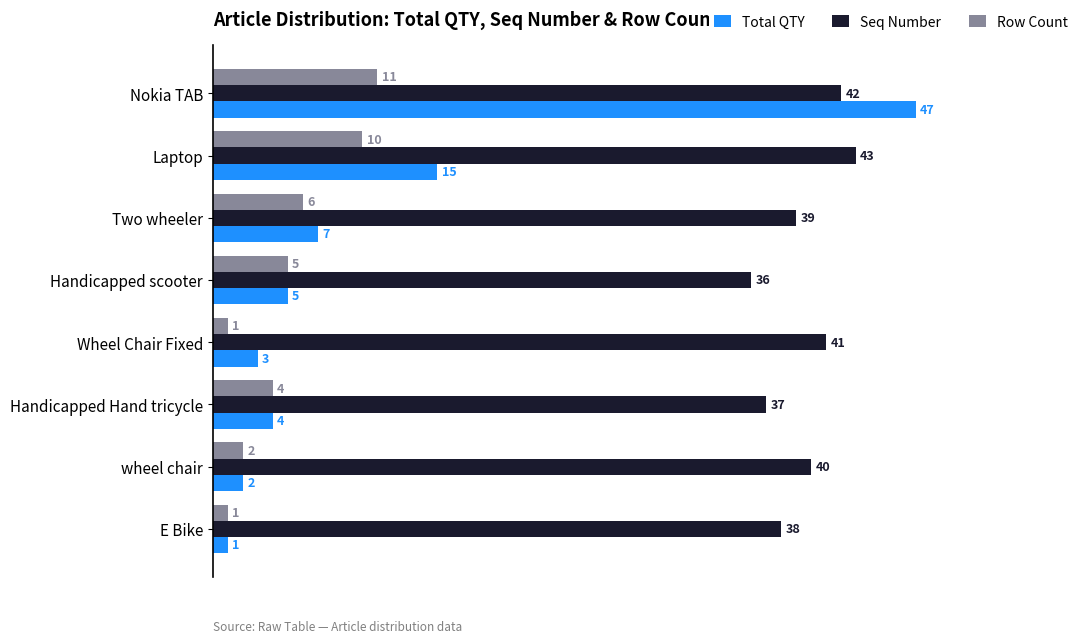

At which label does Seq Number reach its minimum?

Handicapped scooter